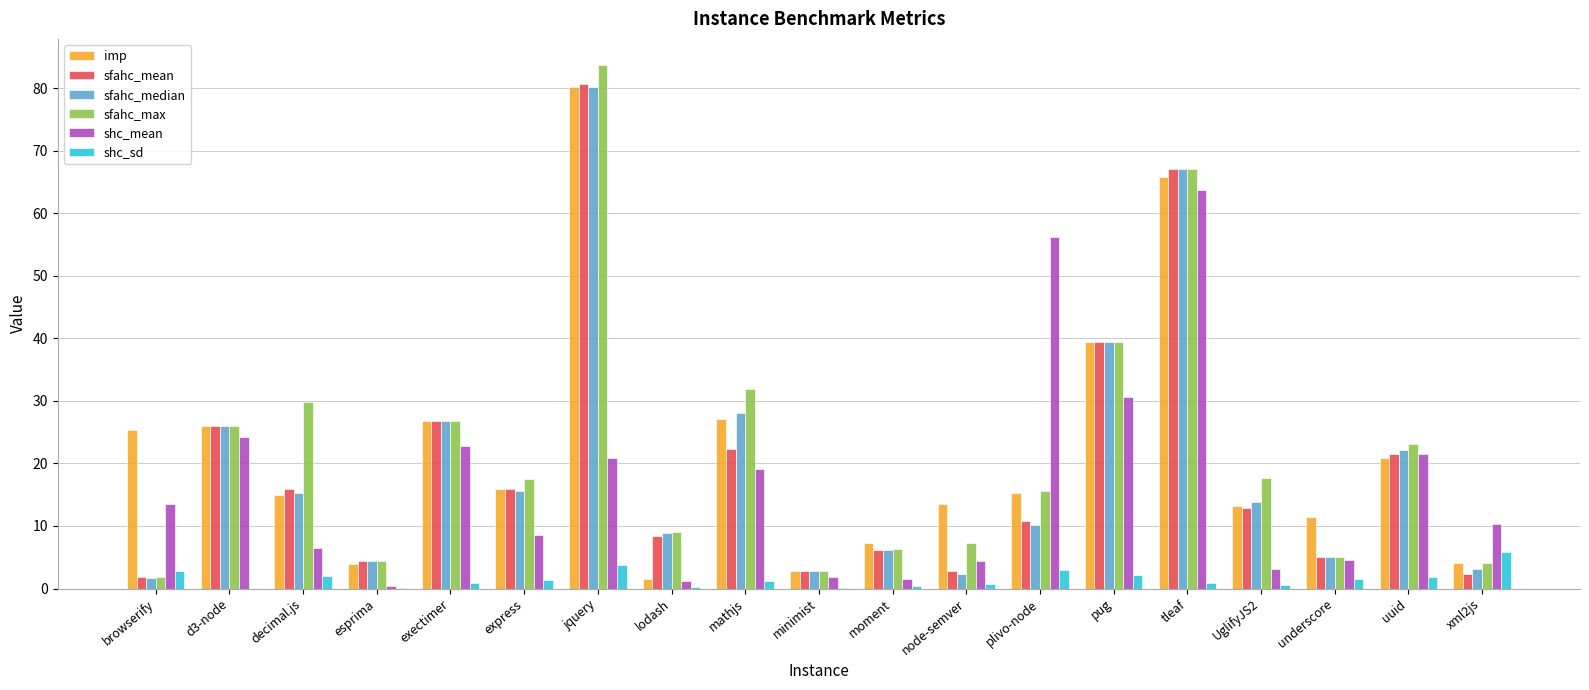

At which category is the sum across all series the highest?

jquery